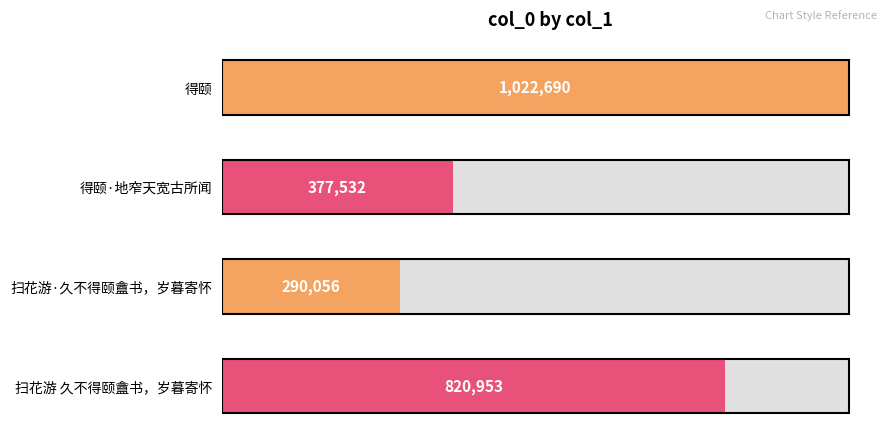

Reading left to right, what are all the values shown in this chart?

1022690	377532	290056	820953